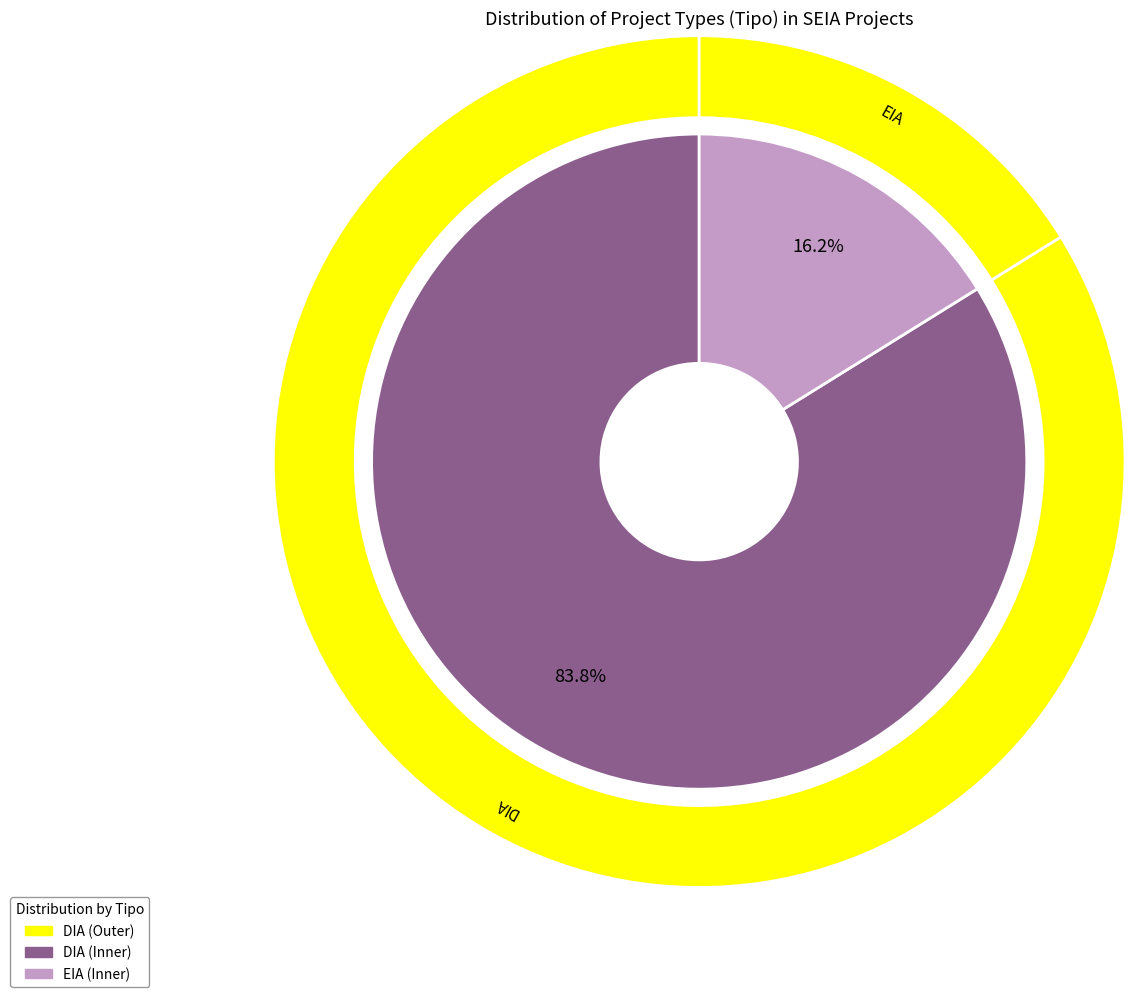

Rank the categories by value from highest to lowest.

DIA, EIA